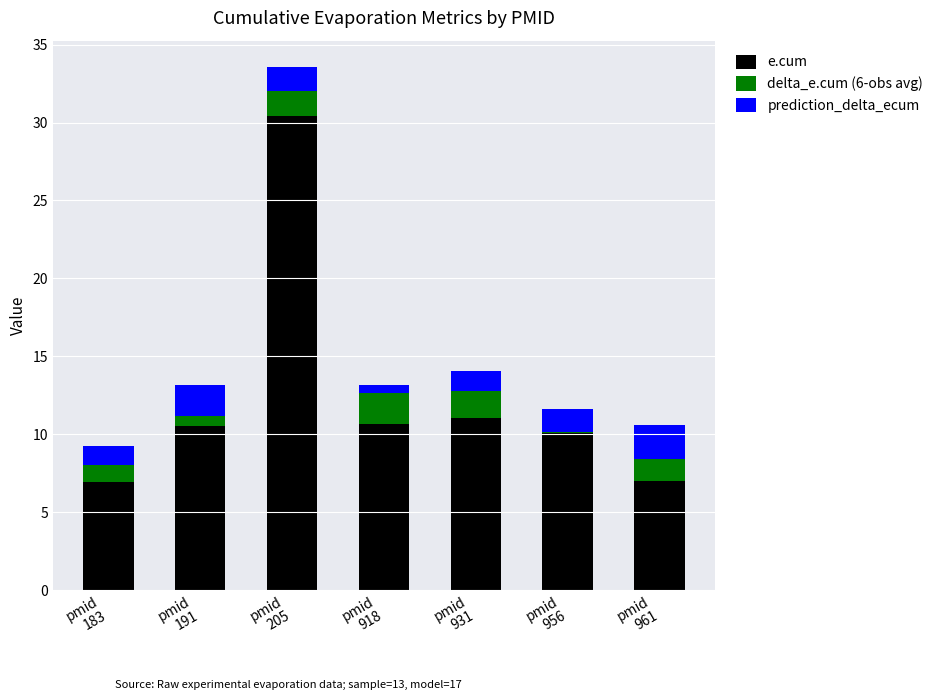

What is the approximate value of e.cum at pmid
956?

10.1